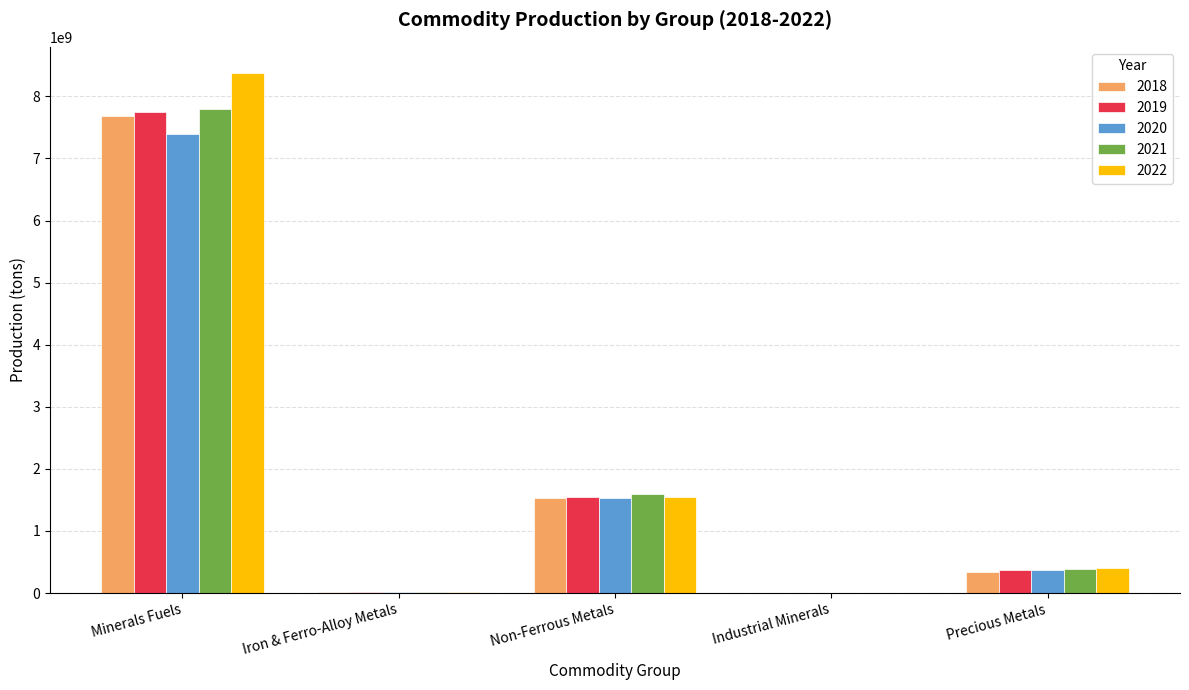

How many distinct data groups are displayed?

5